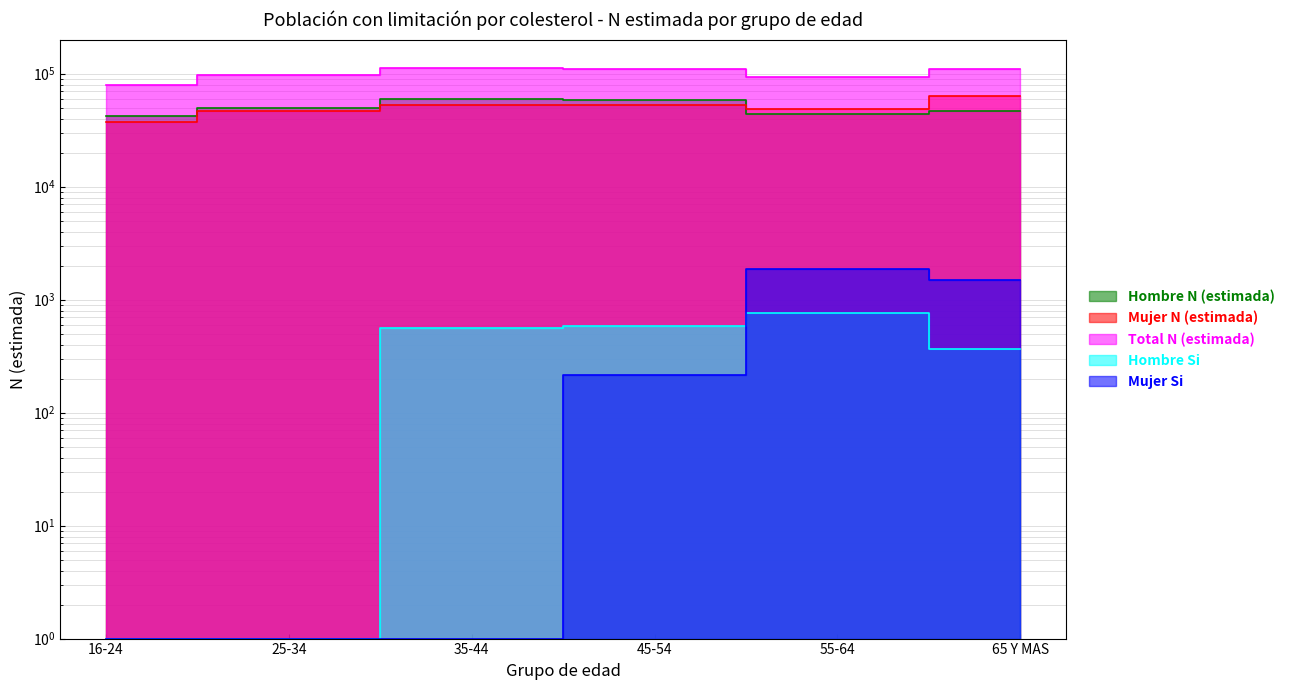

Rank the categories by Hombre Si value from lowest to highest.

16-24, 25-34, 65 Y MAS, 35-44, 45-54, 55-64